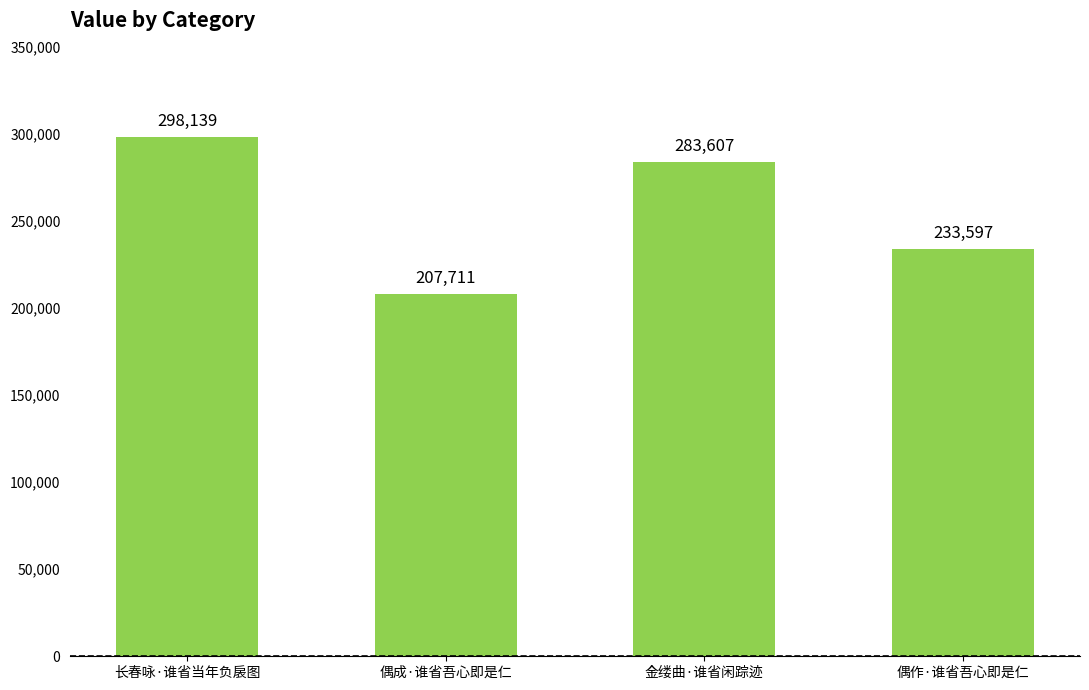

What is the ratio of the value at 偶成·谁省吾心即是仁 to the value at 金缕曲·谁省闲踪迹?

0.7